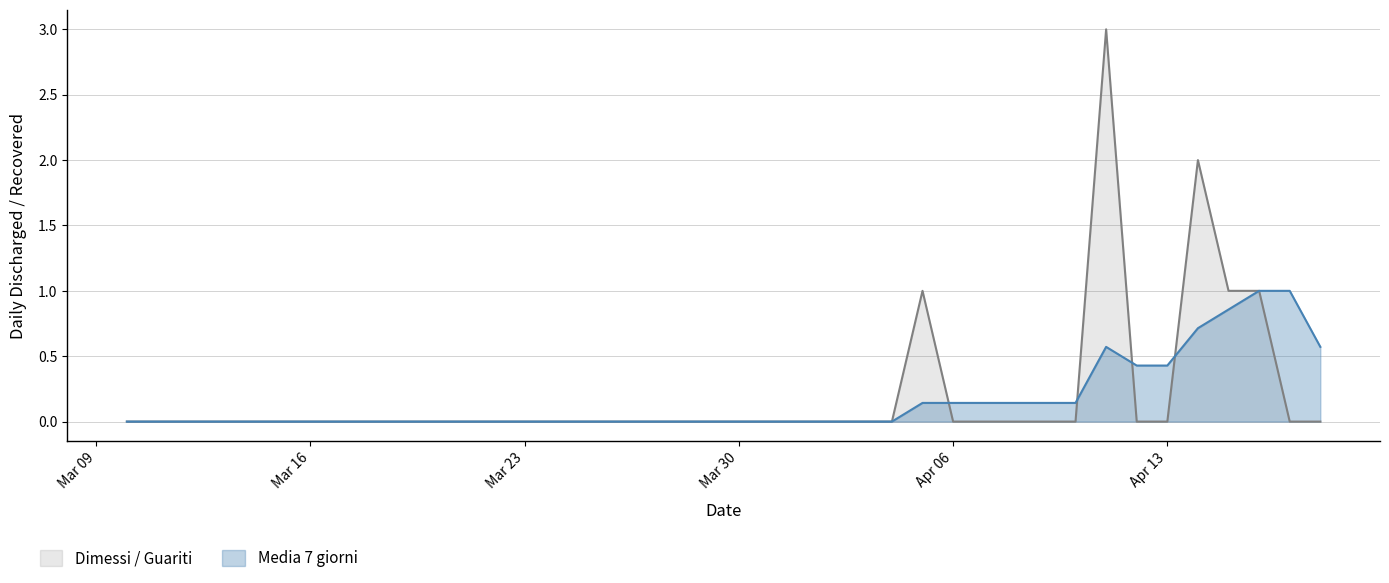

What are all the series names shown in the legend?

Dimessi / Guariti, Media 7 giorni